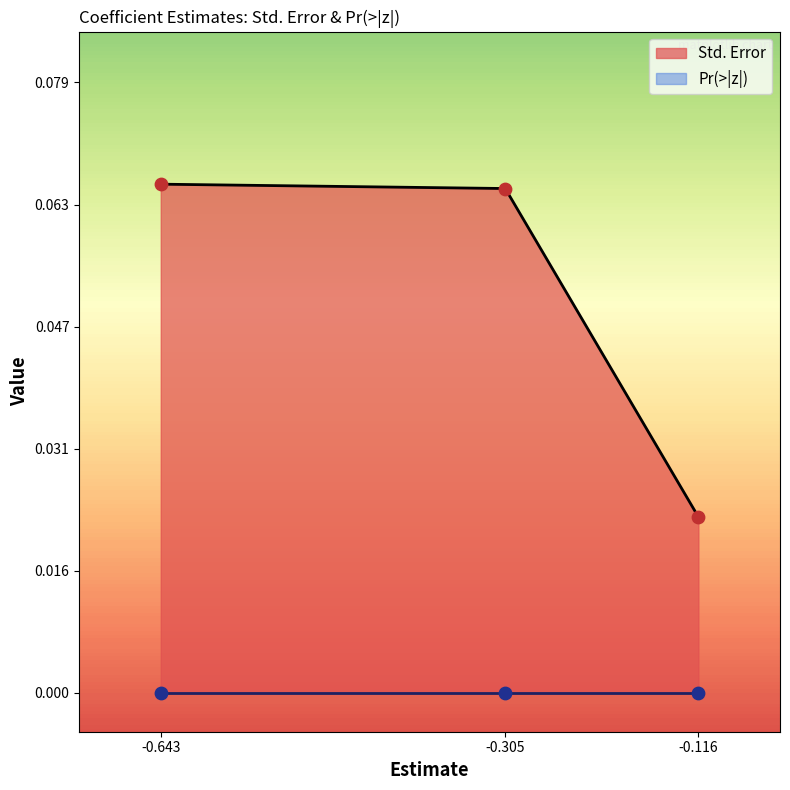

How many Std. Error values are between 0 and 1?

3